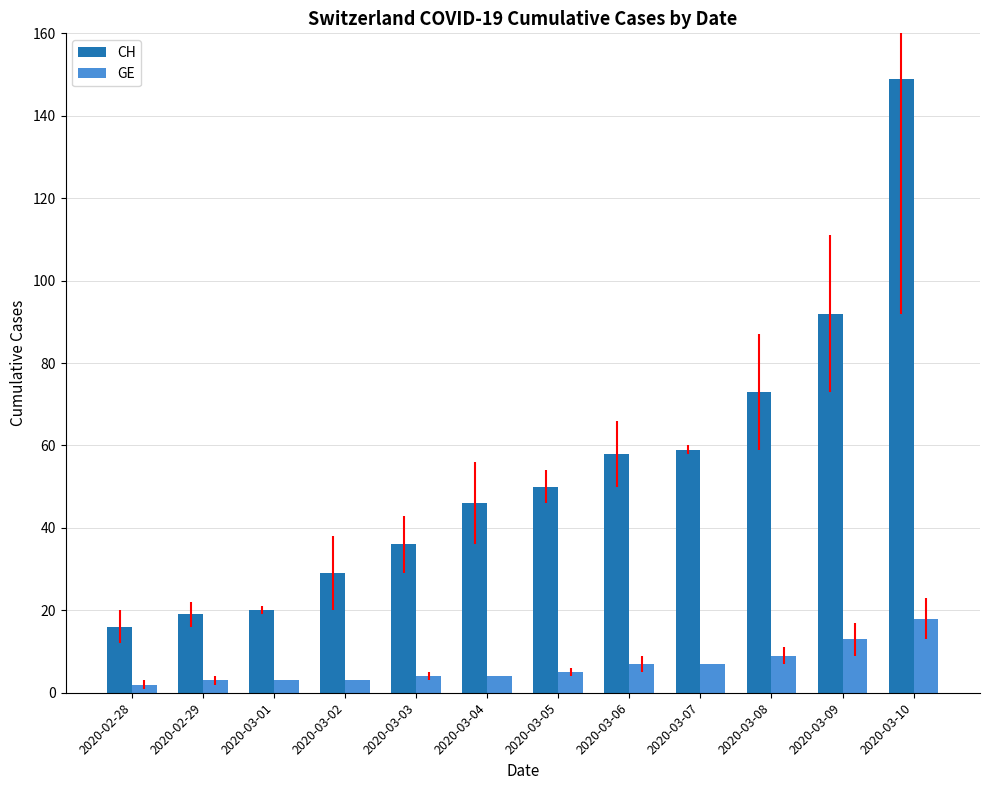

What is the sum of the CH values at 2020-03-04 and 2020-03-06?

104